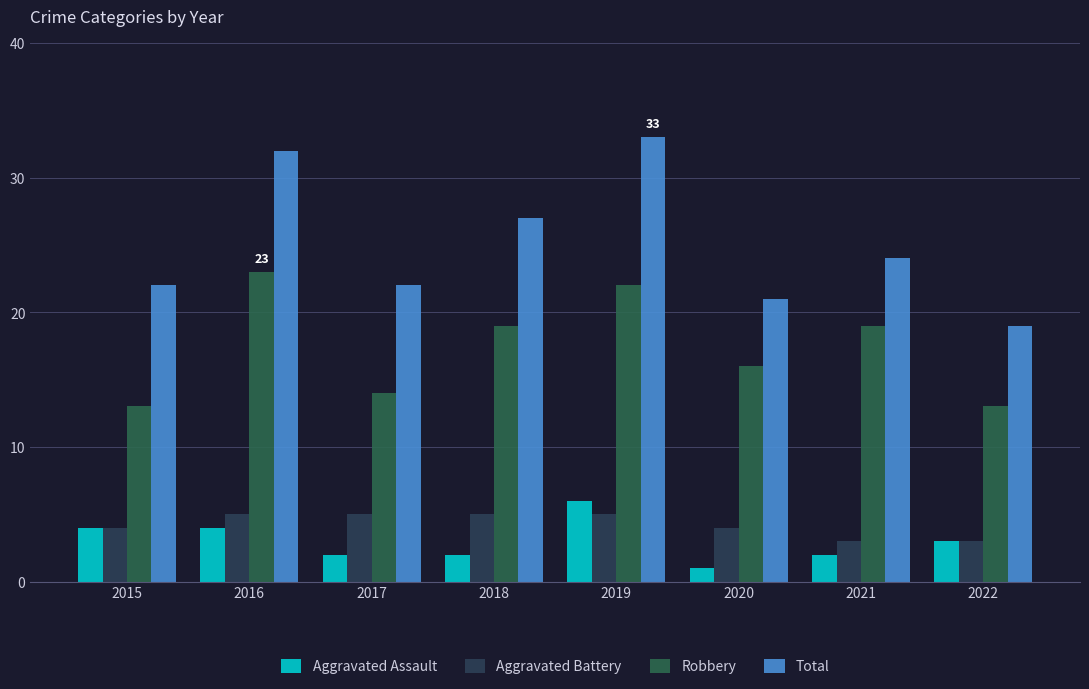

How many distinct data groups are displayed?

4